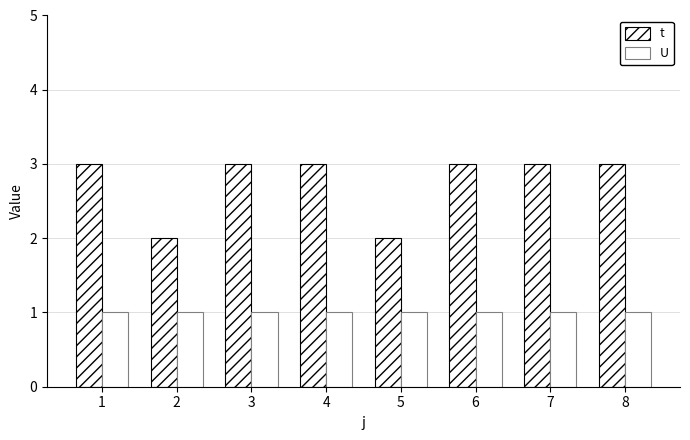

At which label does t reach its minimum?

2